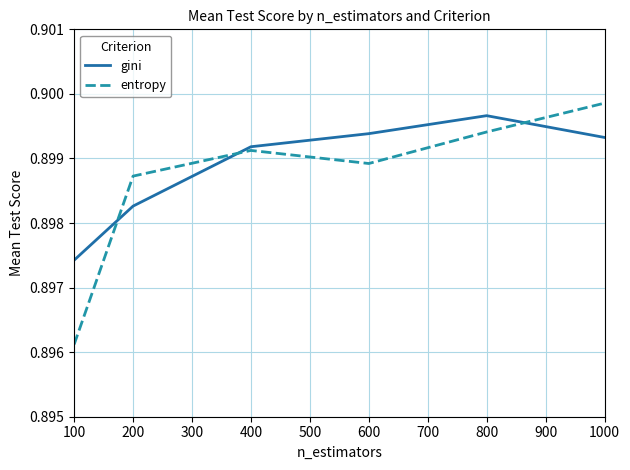

True or false: gini and entropy intersect in this chart.

True